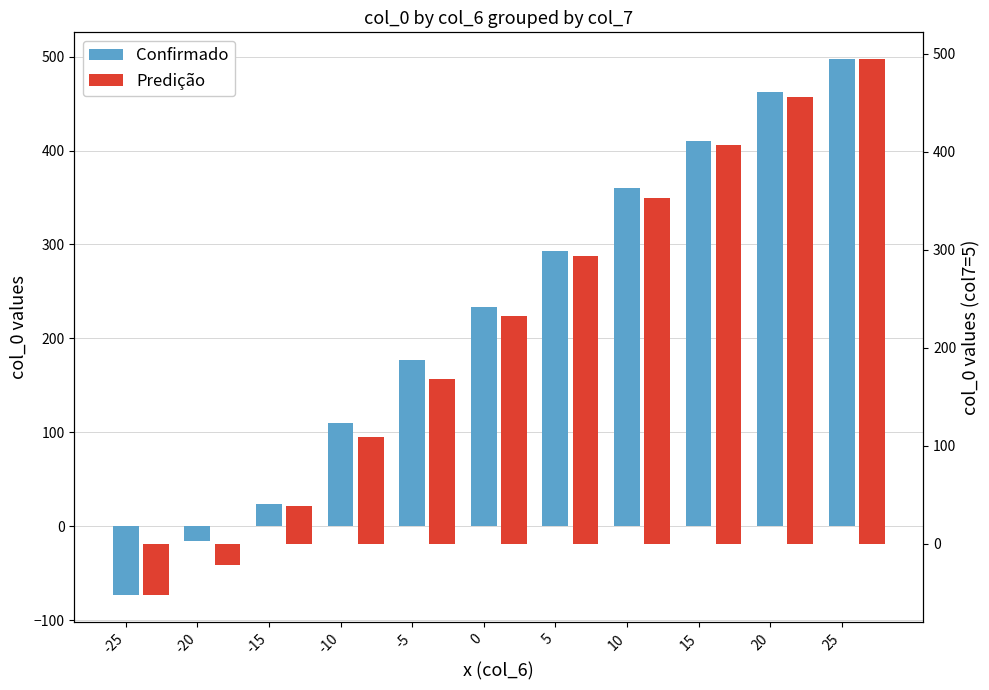

How many negative values does the col_0 (col7=5) series have?

2